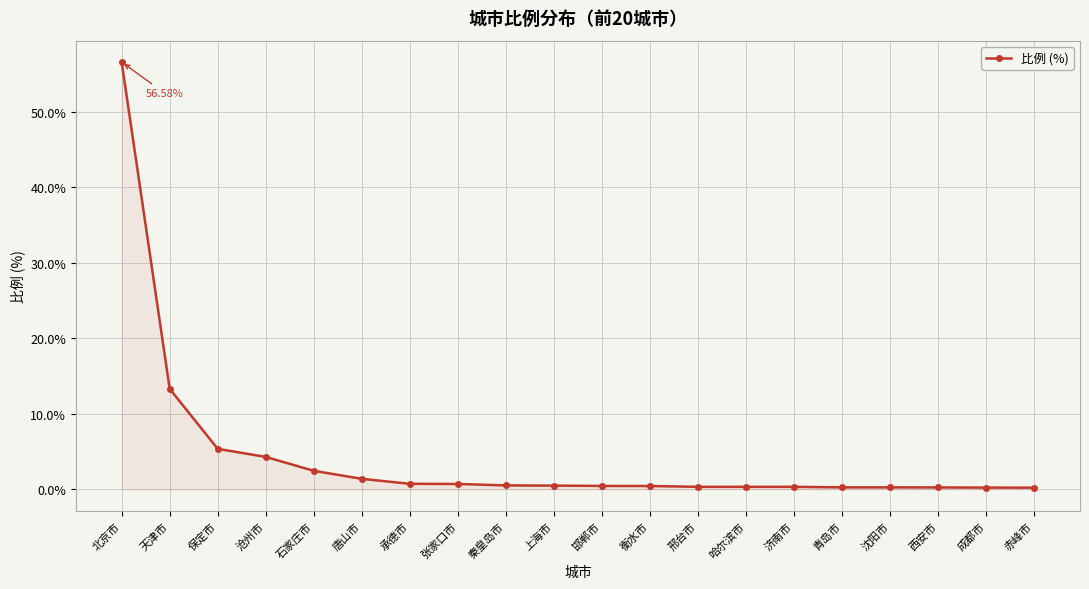

Does the chart display data point markers on the line(s)?

Yes